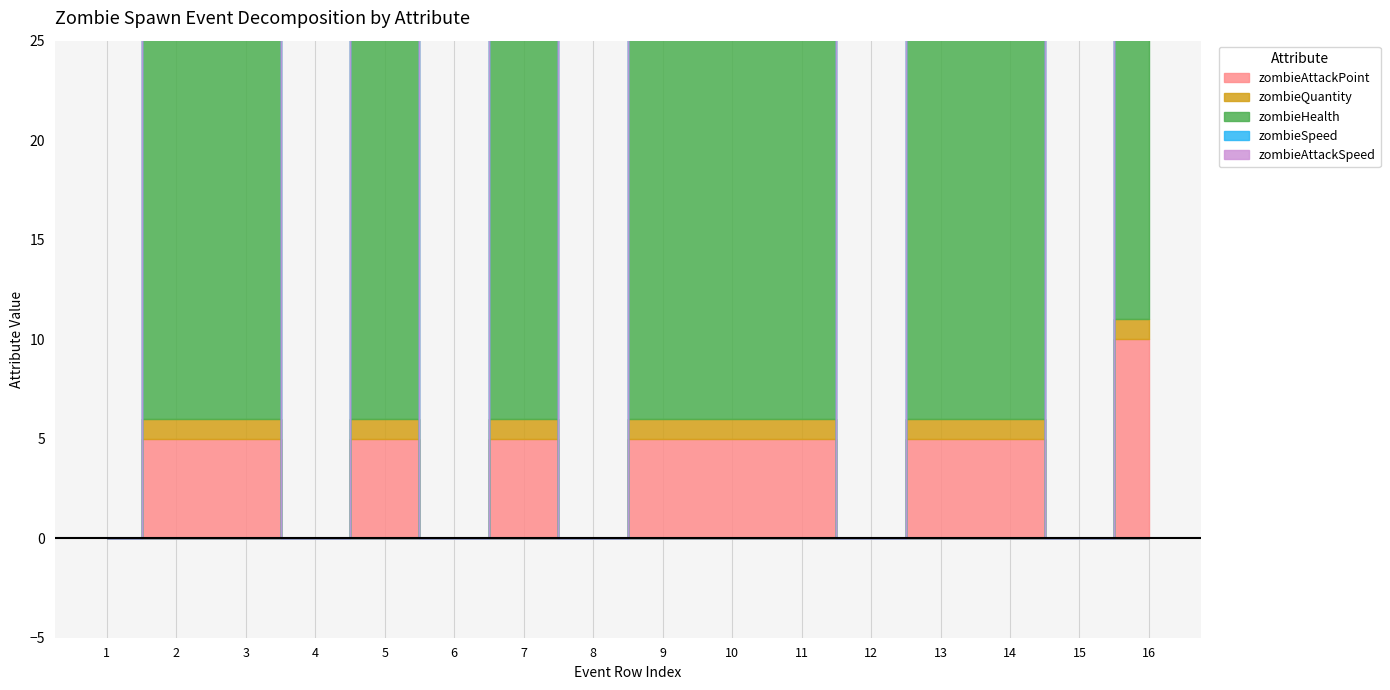

Does the chart display data point markers on the line(s)?

No